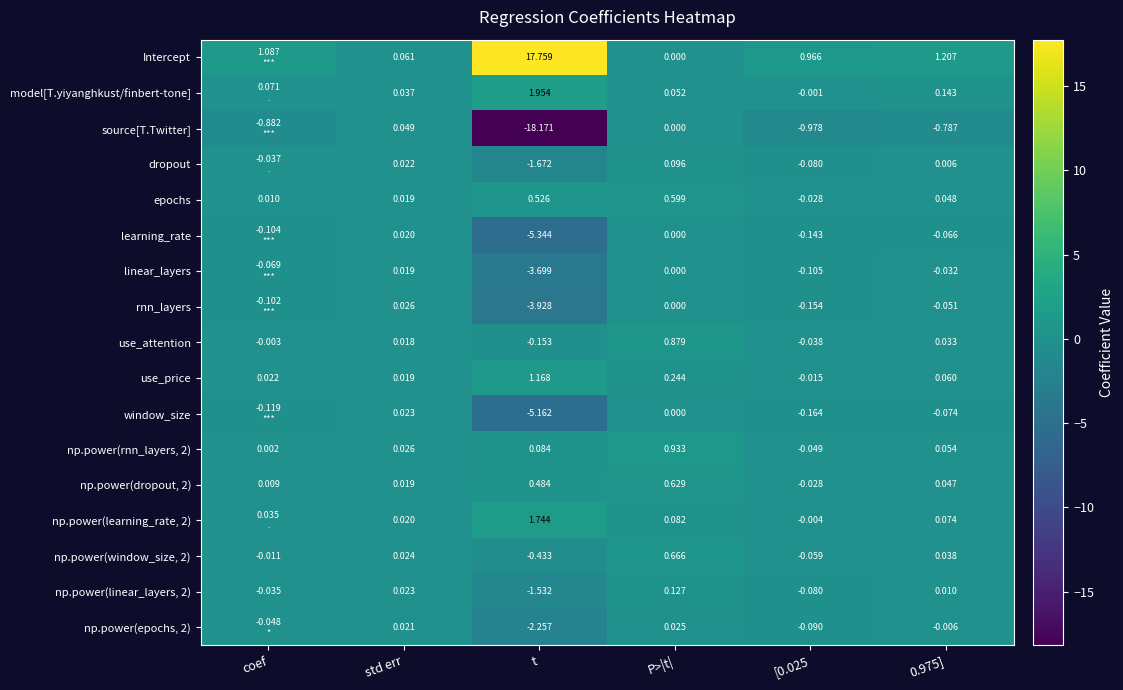

True or false: use_price has a value of -0.0 at [0.025.

True